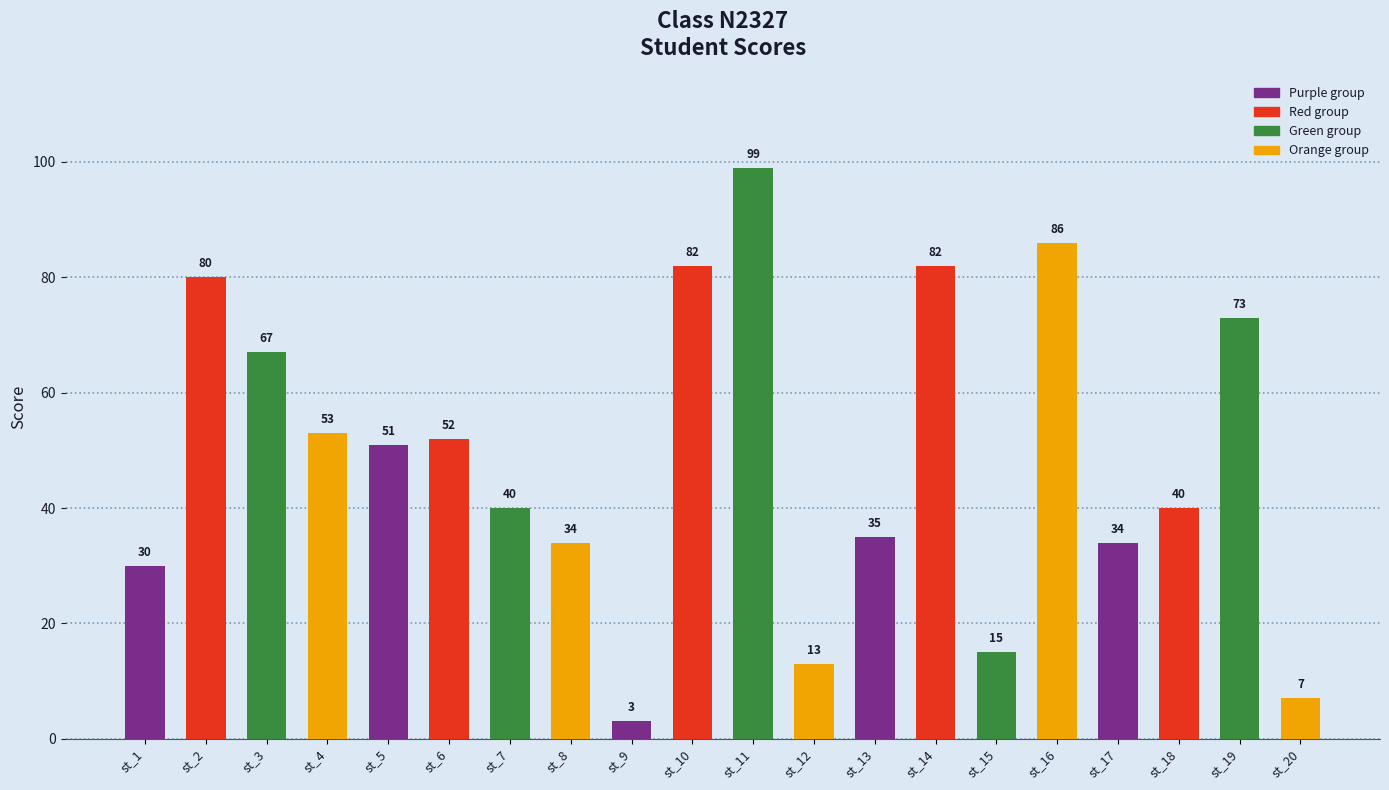

How many categories are shown in the chart?

20